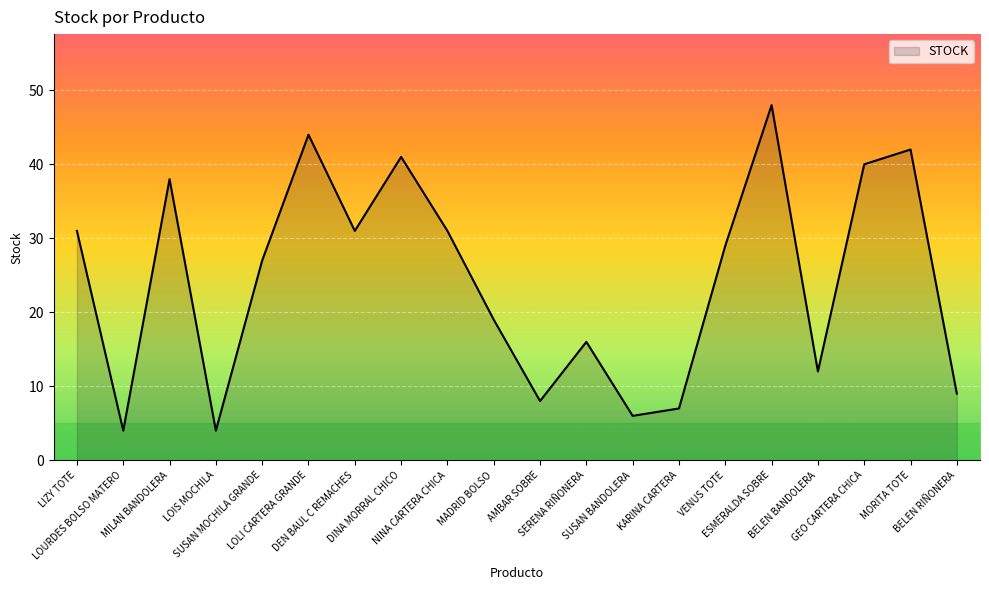

What is the smallest value displayed?

4